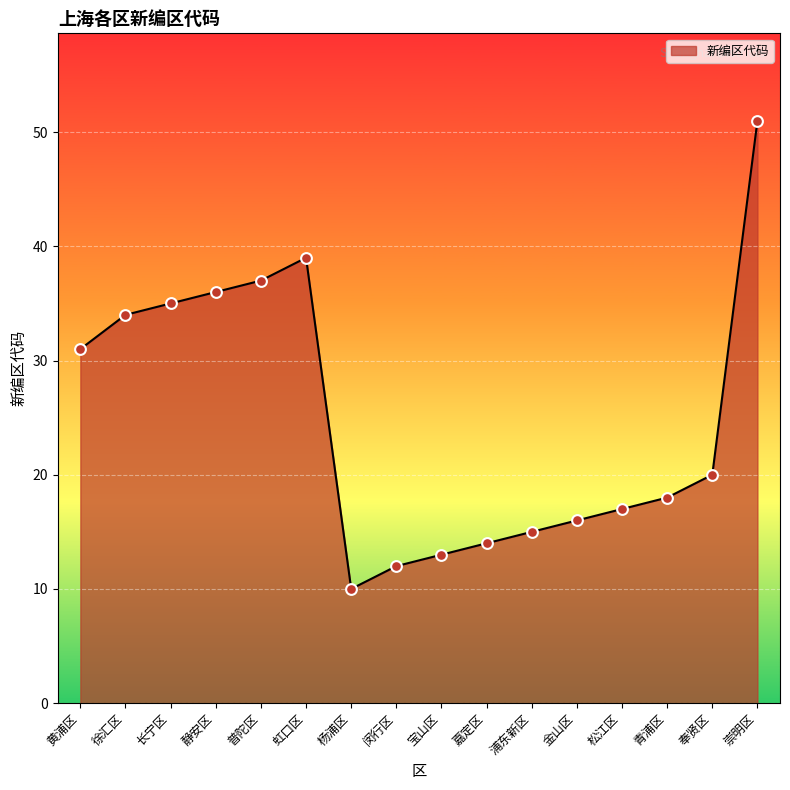

What is the change in value from 静安区 to 闵行区?

-24